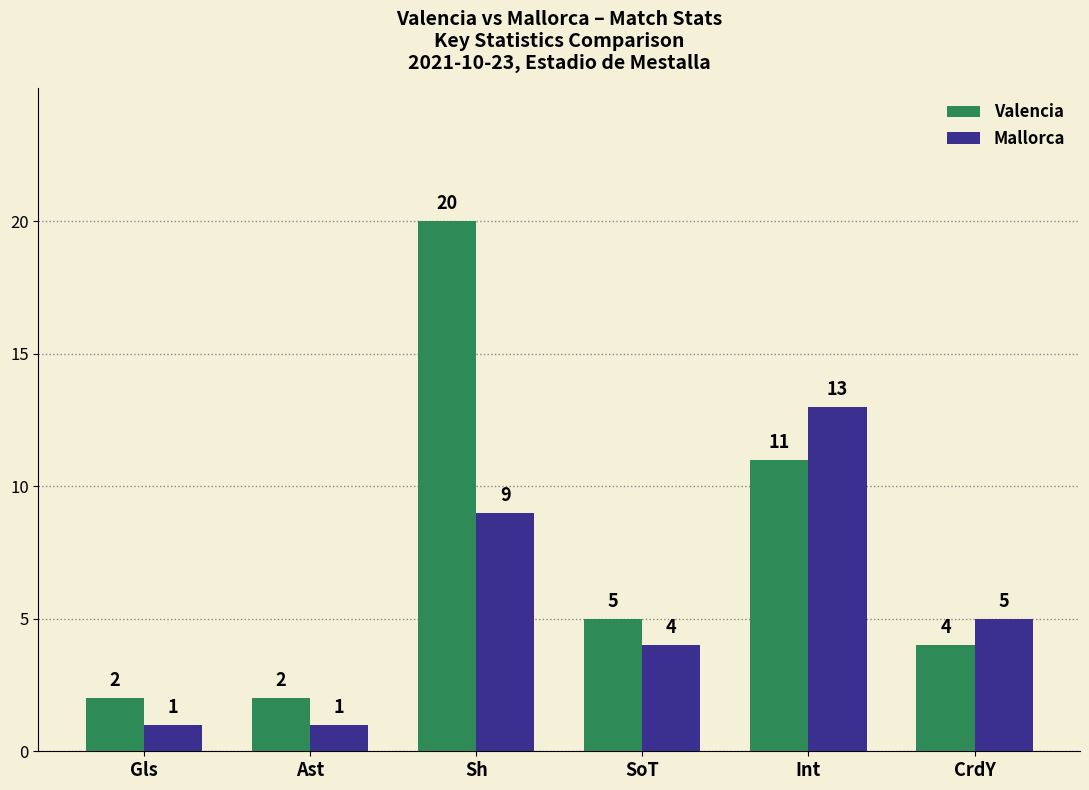

At Int, list the series in order from largest to smallest.

Mallorca, Valencia